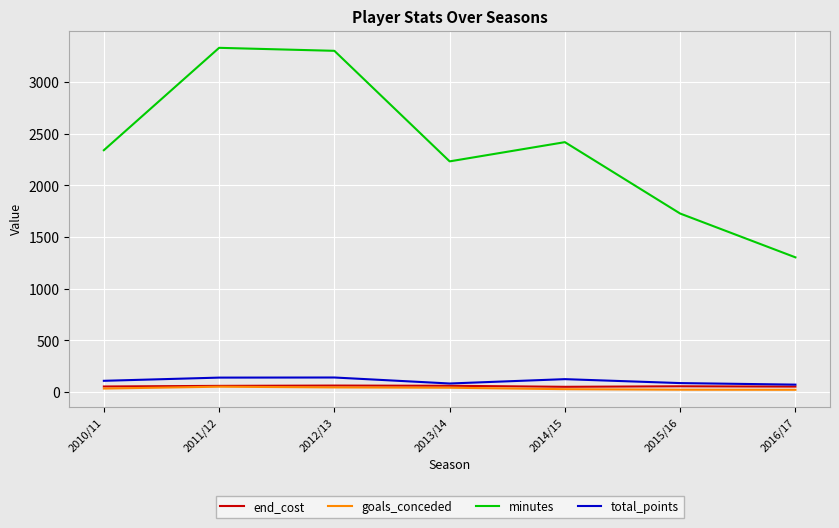

What is the maximum value shown in the chart?

3332